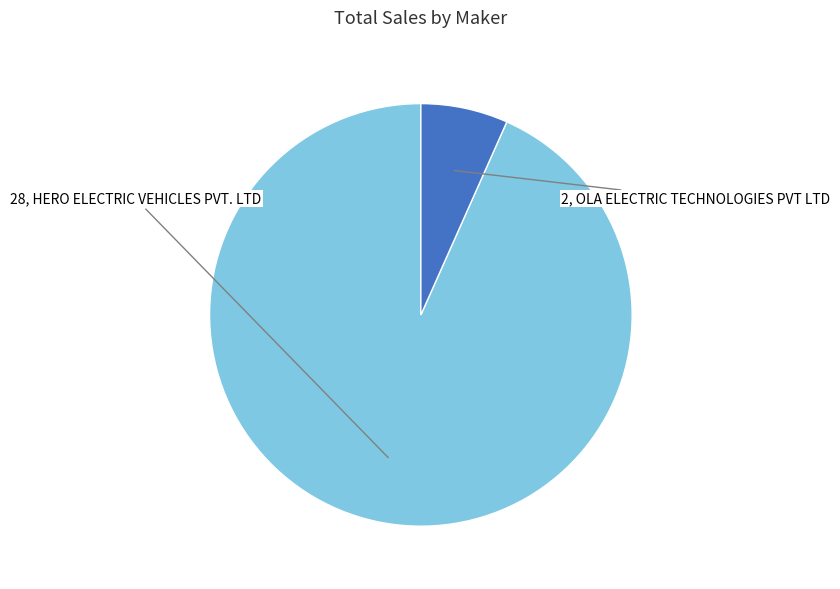

Which category has the smallest portion of the pie?

OLA ELECTRIC TECHNOLOGIES PVT LTD